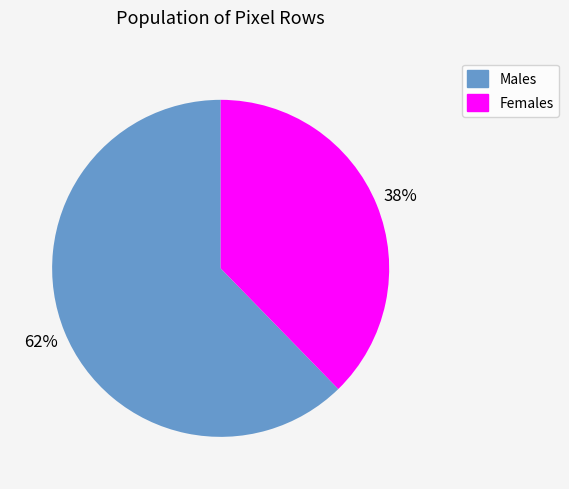

To the nearest percent, what is the average slice percentage?

50%